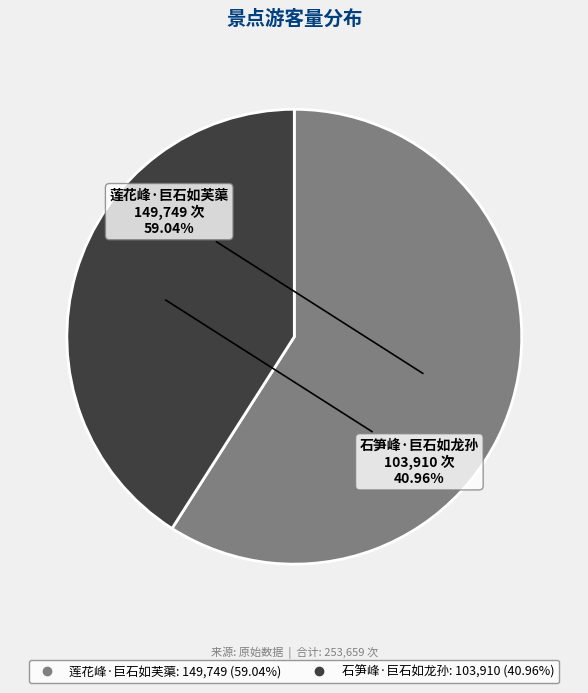

To the nearest percent, what percentage of the pie is 石笋峰·巨石如龙孙?

41%